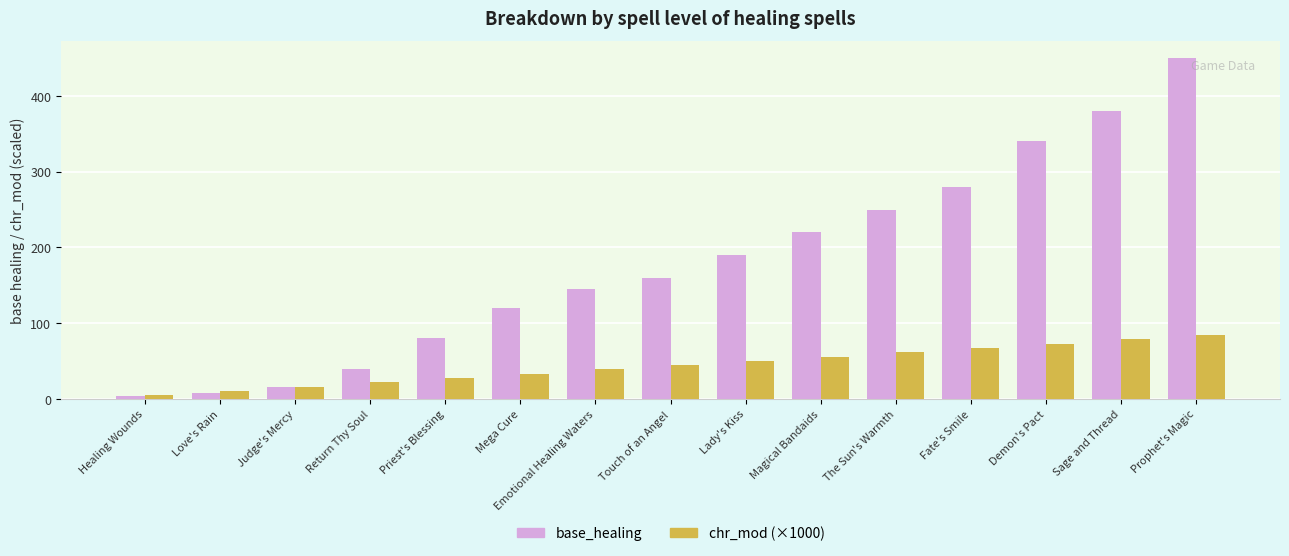

Rank the series by their average value, from lowest to highest.

chr_mod (×1000), base_healing